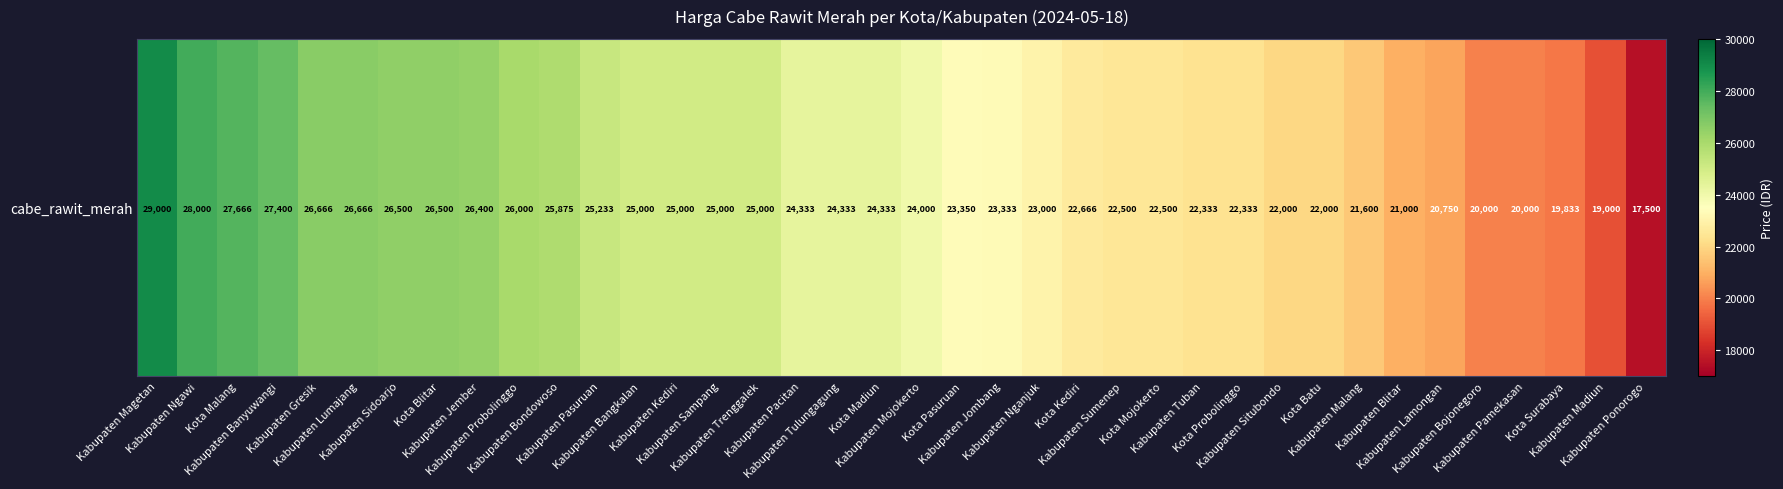

Approximately how many times larger is the value at Kabupaten Madiun compared to Kabupaten Jember?

0.7